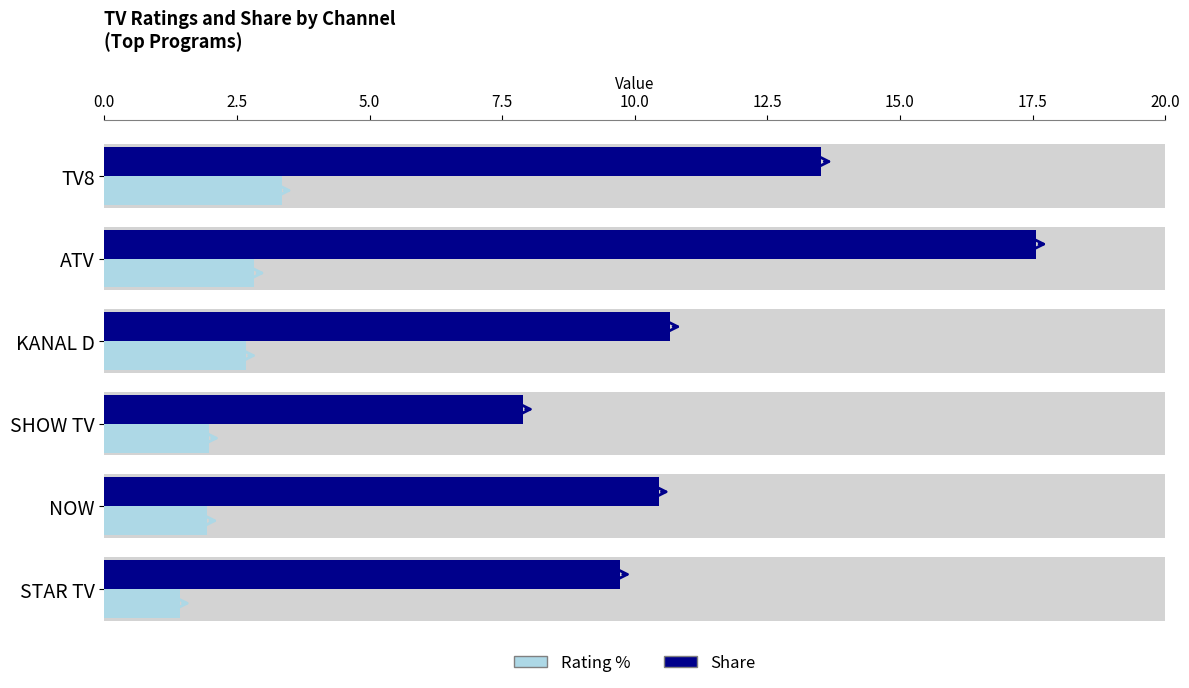

Which series has the largest total across all categories?

Share